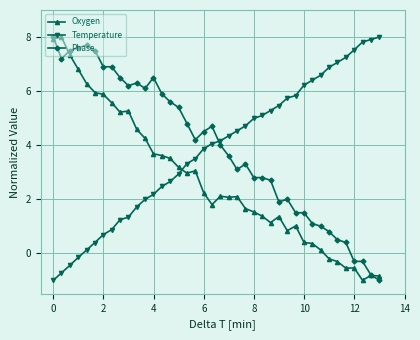

How many times do Oxygen and Temperature cross each other?

1